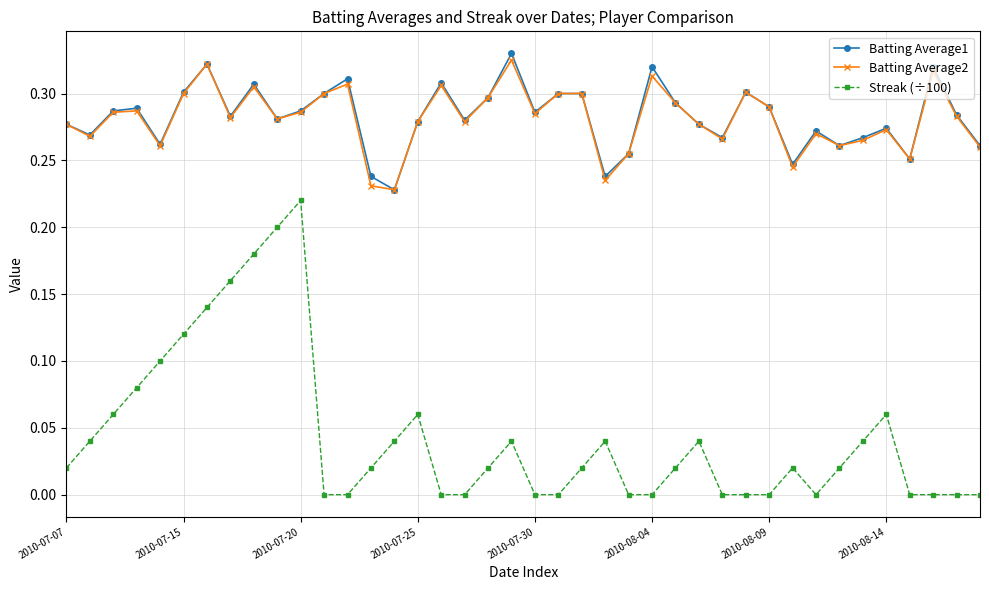

True or false: Batting Average1 has more than 0 points higher than both neighbors.

True